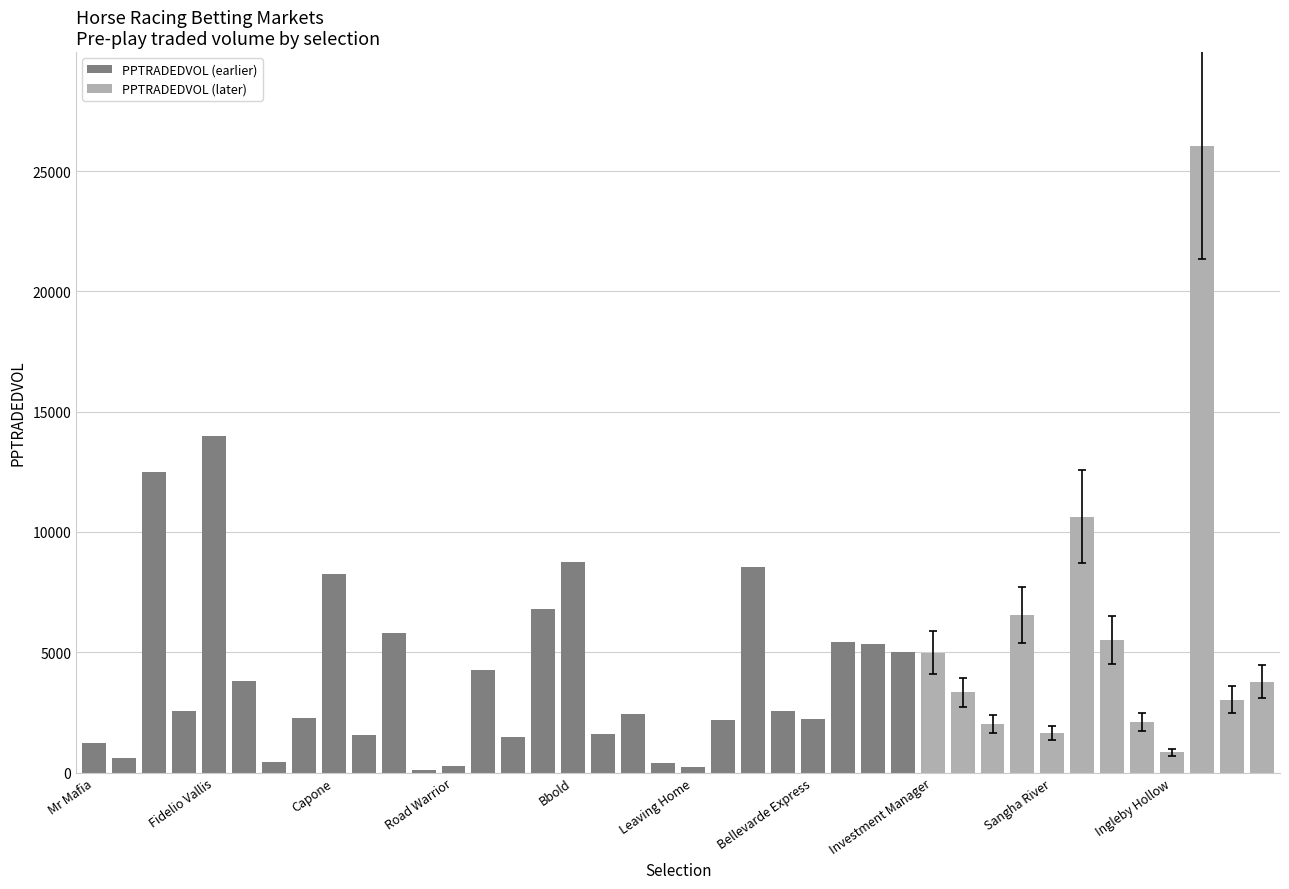

What is the label of the 11th bar from the right?

Getaweapon